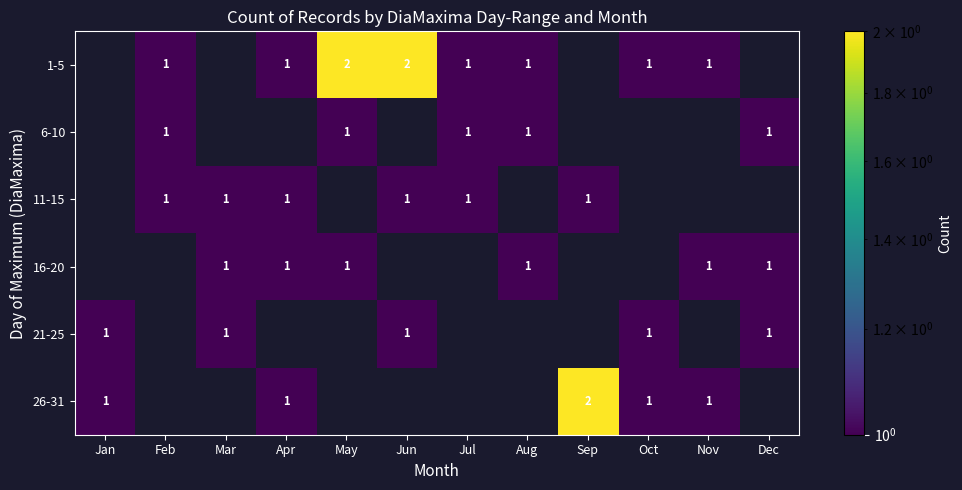

What is the greatest value displayed?

2